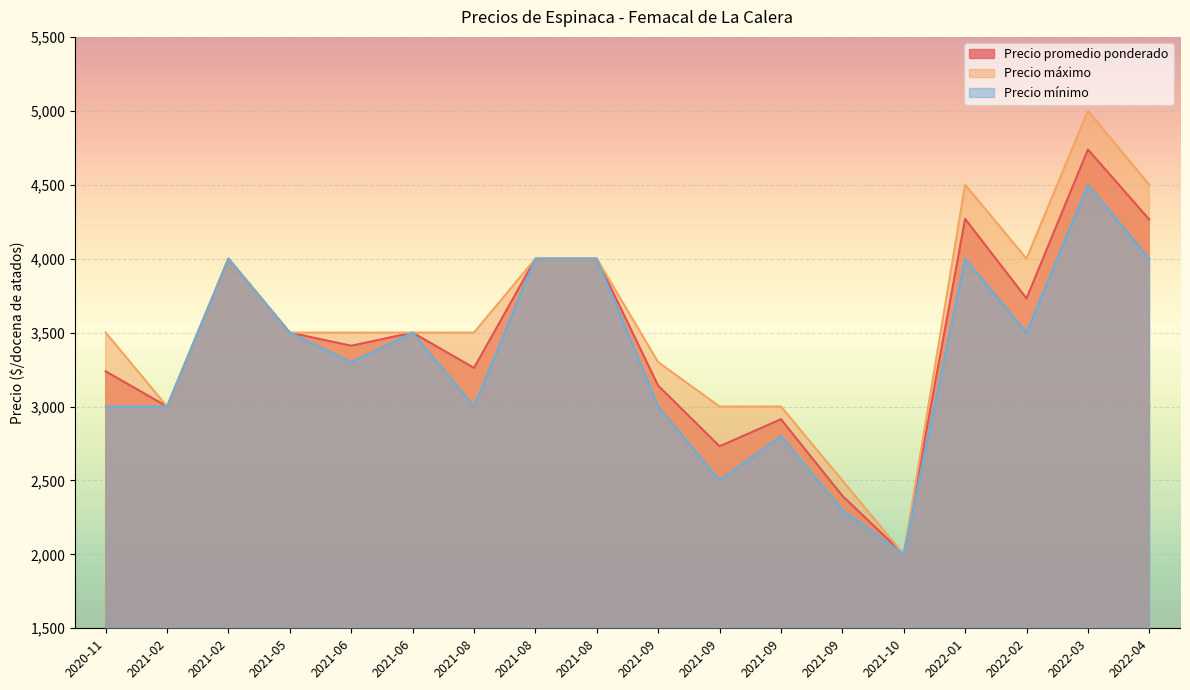

How many lines are shown in the chart?

3